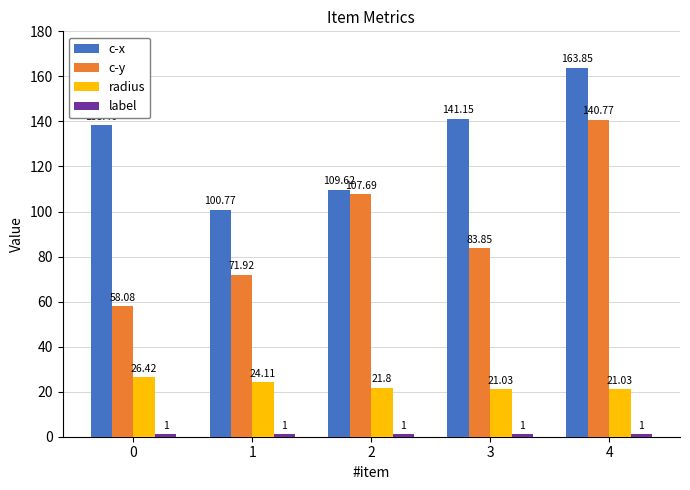

Which series changed the most between 1 and 3?

c-x